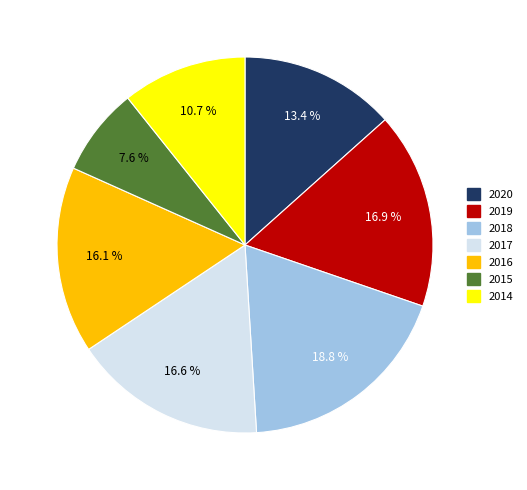

Approximately how many times larger is the value at 2017 compared to 2016?

1.0